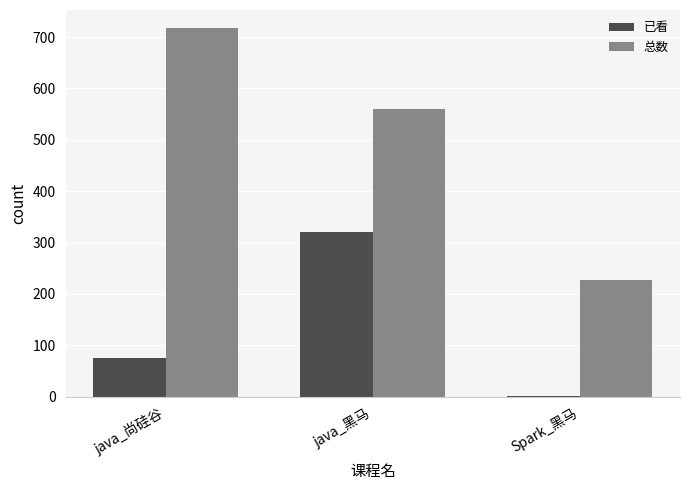

Which label corresponds to the largest value in the chart?

java_尚硅谷